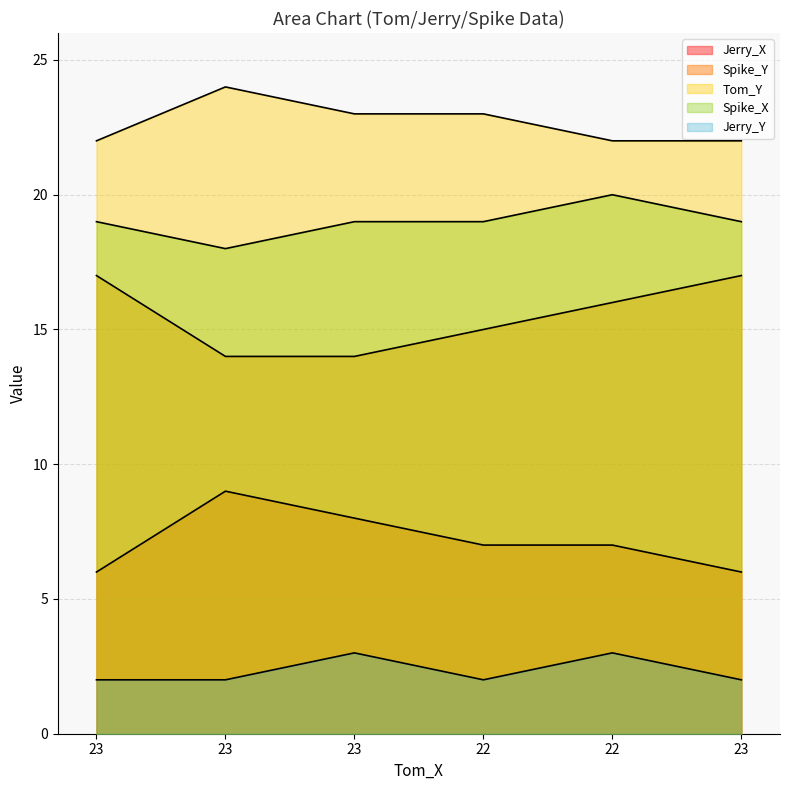

List the series in order of their overall mean, highest first.

Tom_Y, Spike_X, Spike_Y, Jerry_X, Jerry_Y